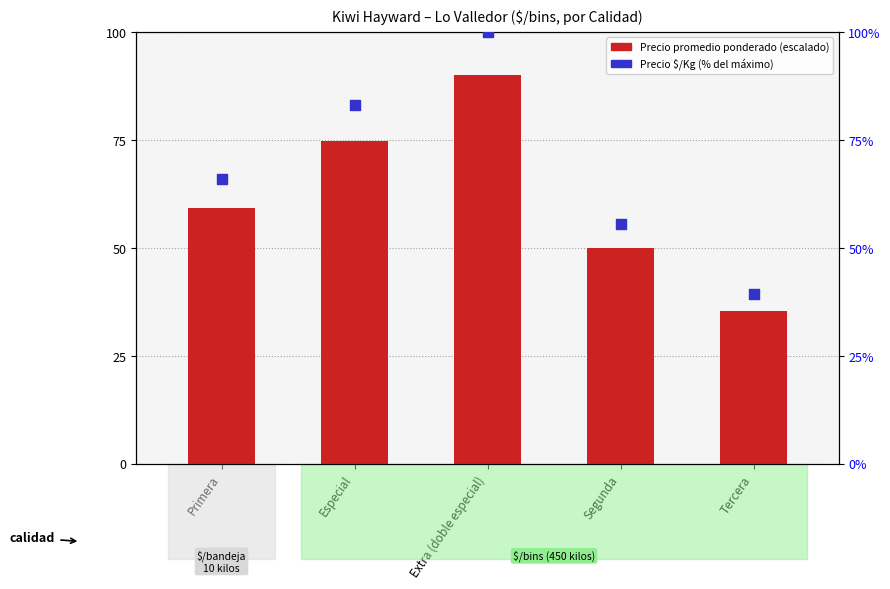

Which series has the widest spread of Y values?

Precio $/Kg (% max)